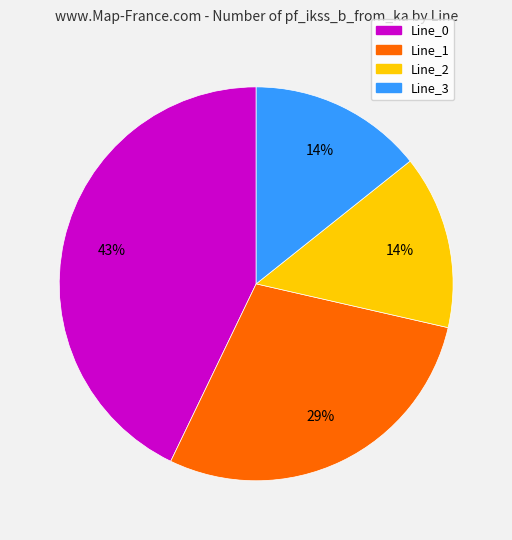

Which slice is the largest?

Line_0